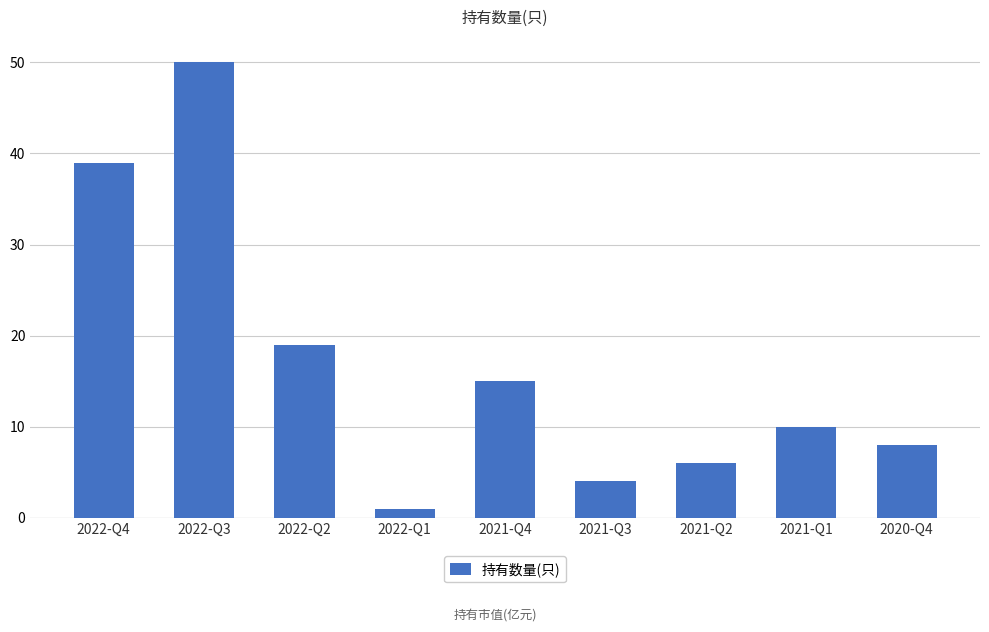

Reading left to right, transcribe all the data shown in this chart.

39	50	19	1	15	4	6	10	8